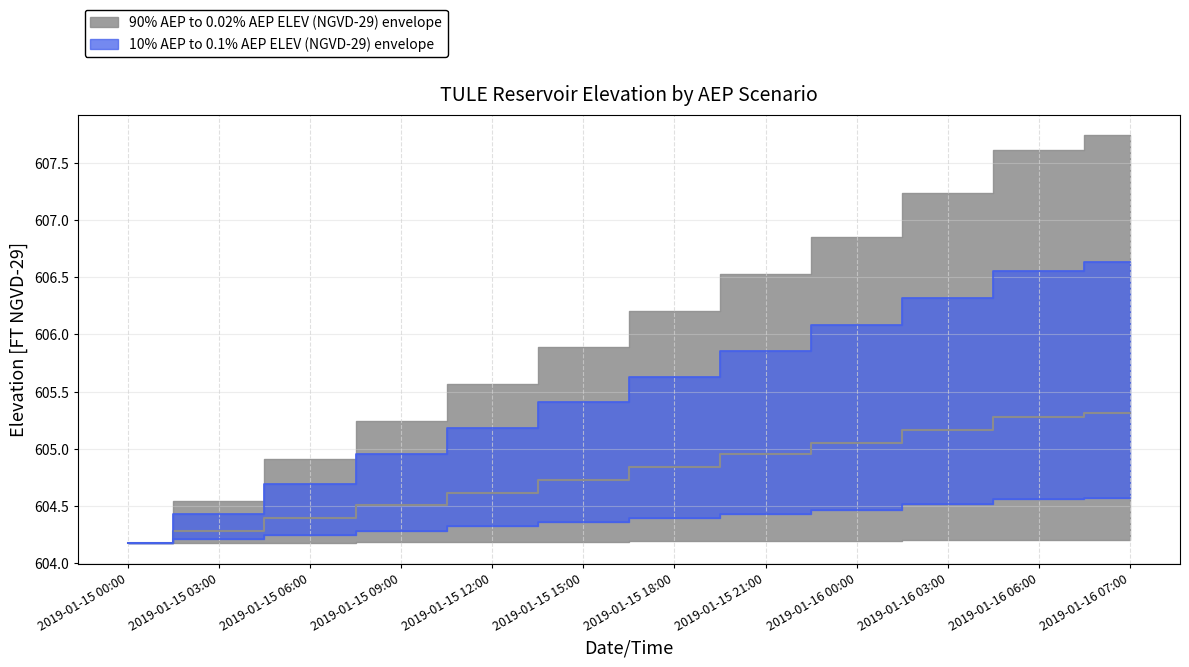

What is the minimum value for 0.1% AEP ELEV?

604.2